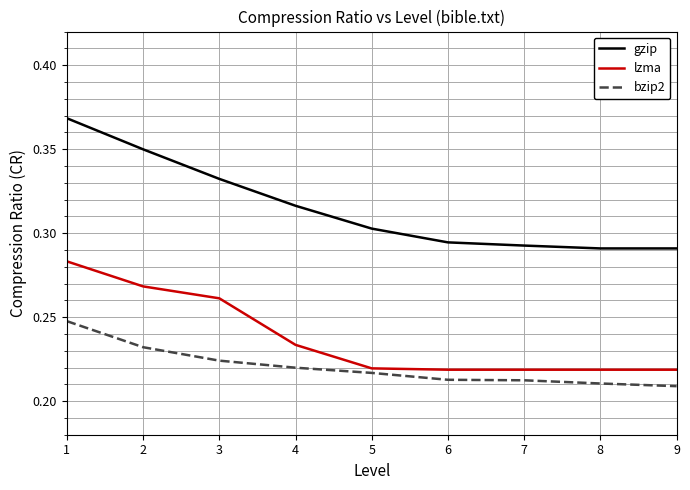

True or false: bzip2 and lzma intersect in this chart.

False